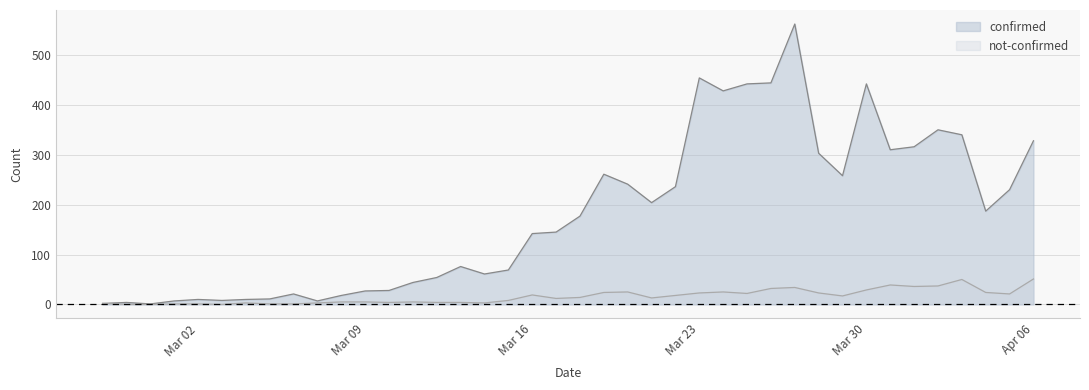

How many categories are shown in the chart?

40